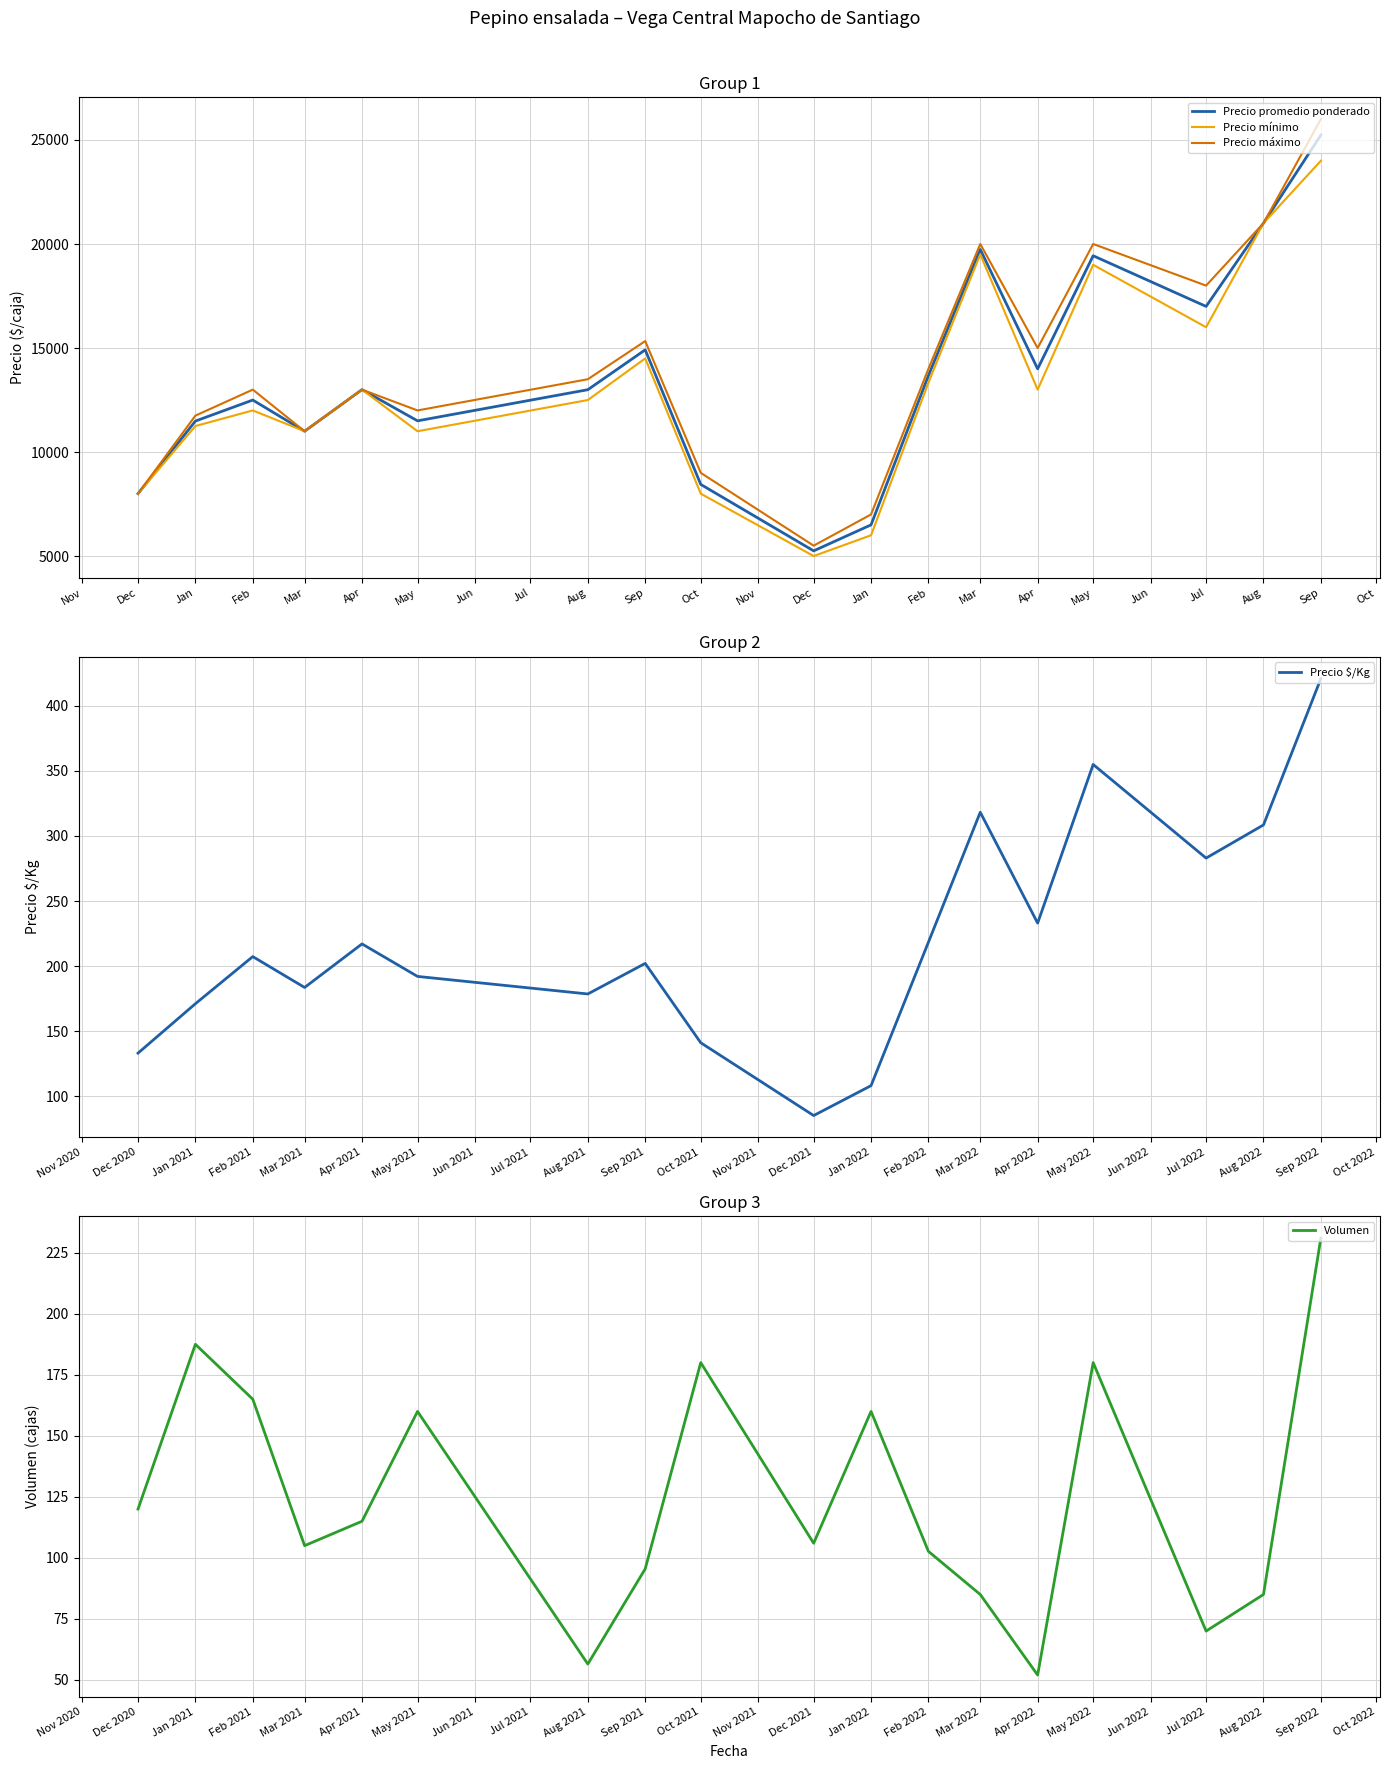

Which series has the largest range (max minus min)?

Precio máximo